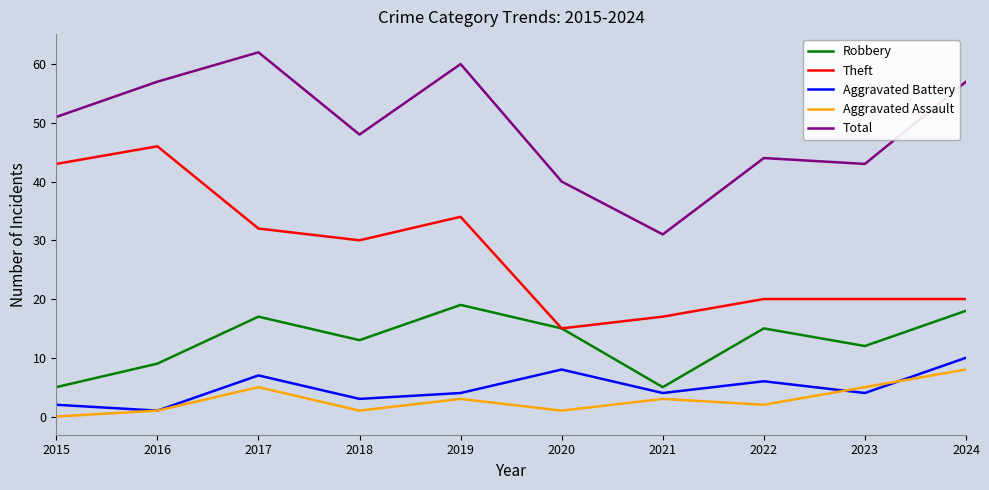

Is the value of Total at 2016 greater than the value of Aggravated Battery at 2023?

Yes